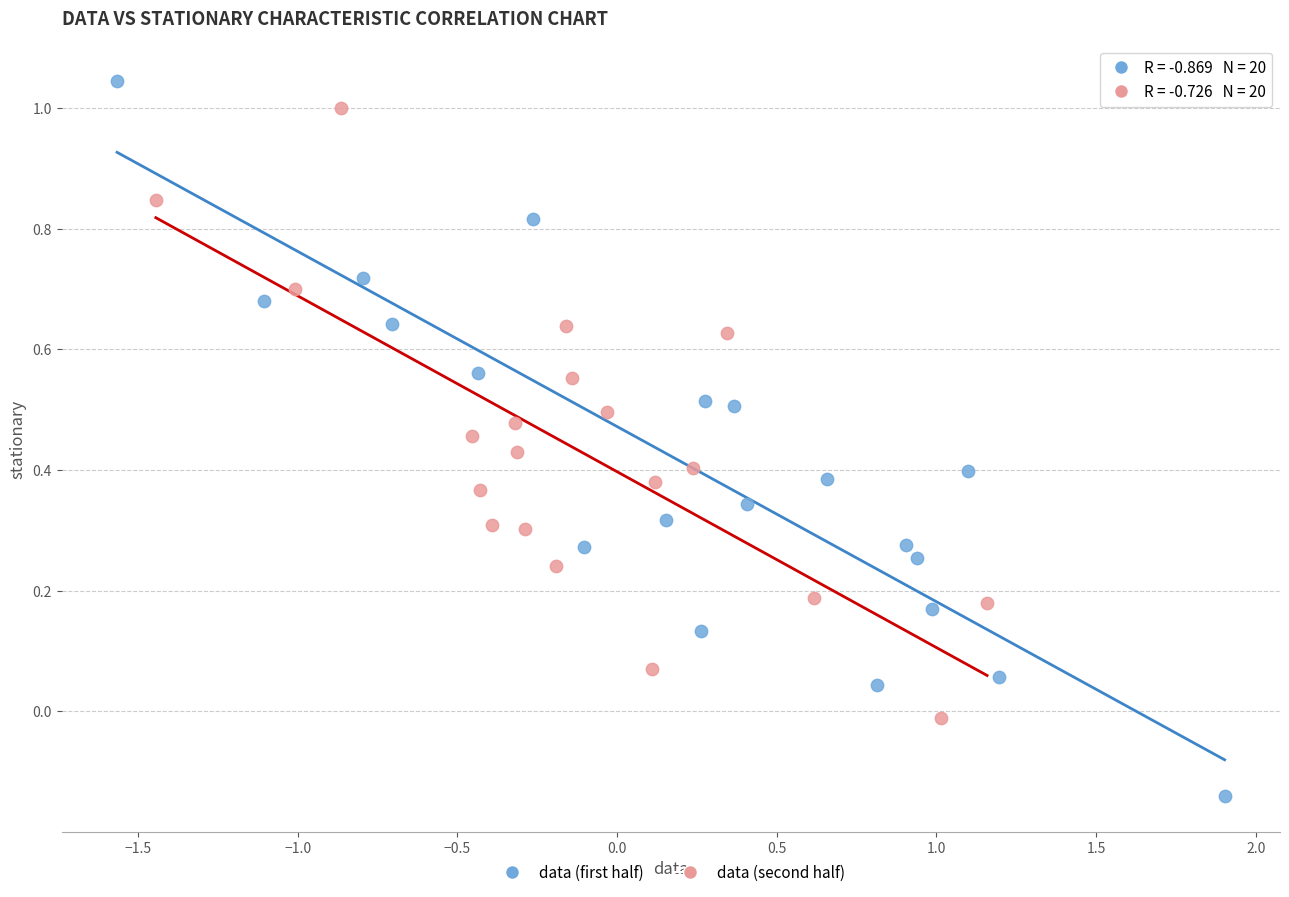

What are all the series names shown in the legend?

data (first half), data (second half)